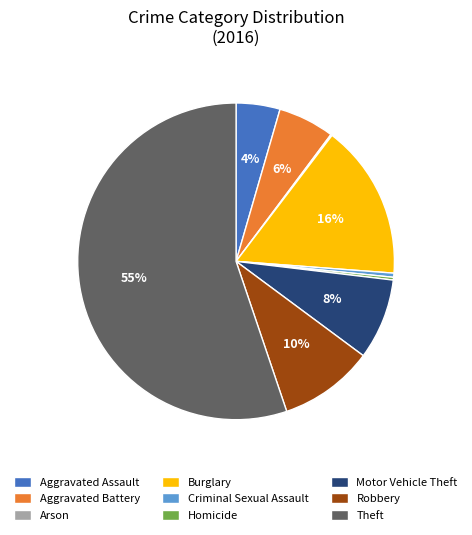

To the nearest percent, what portion does Robbery represent?

10%